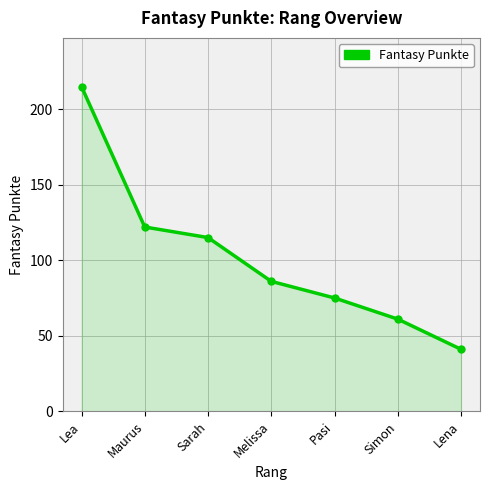

What is the average value?

102